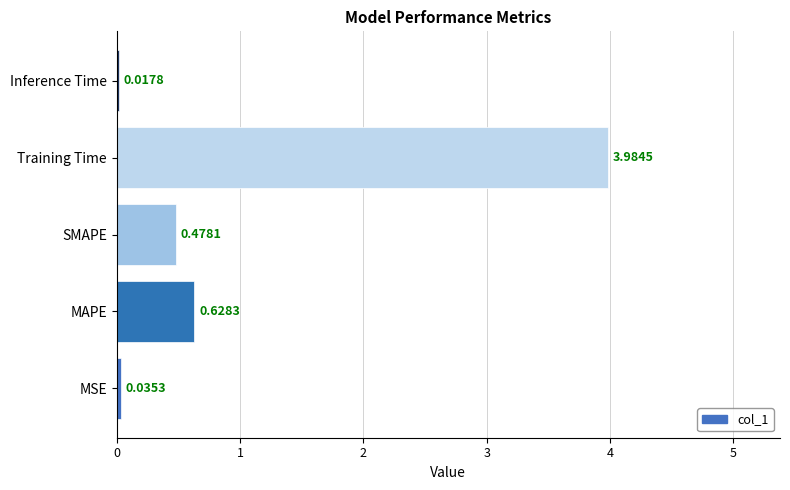

Where is the data nearest to the value 2?

MAPE